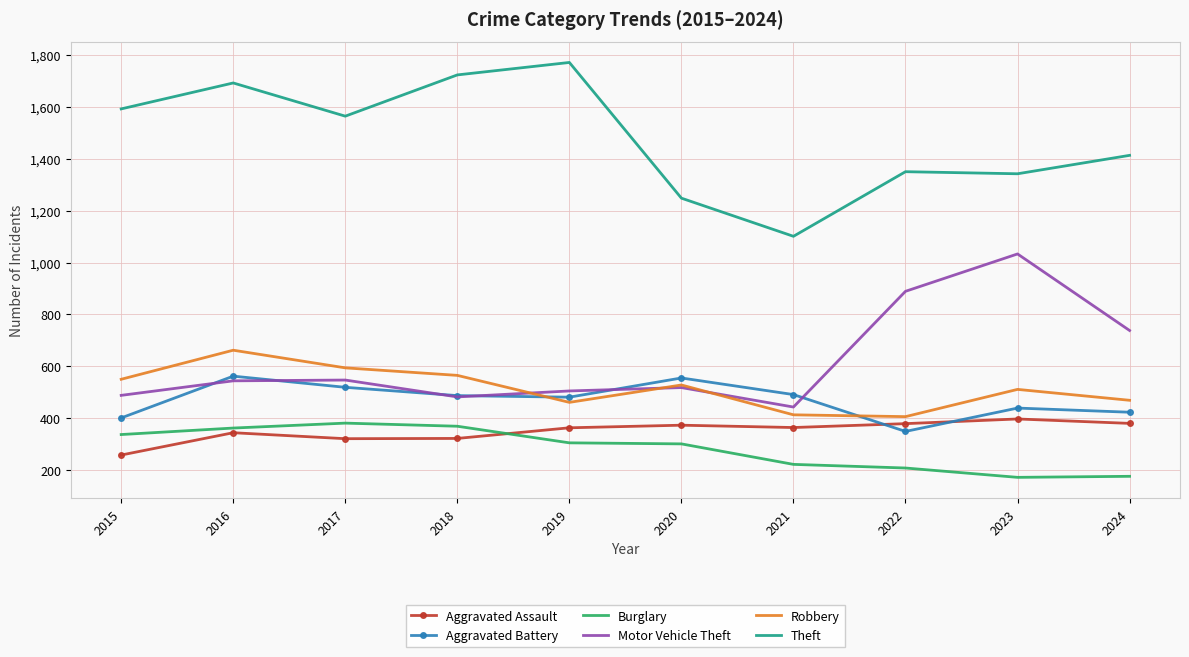

True or false: Theft and Aggravated Assault cross at least once.

False